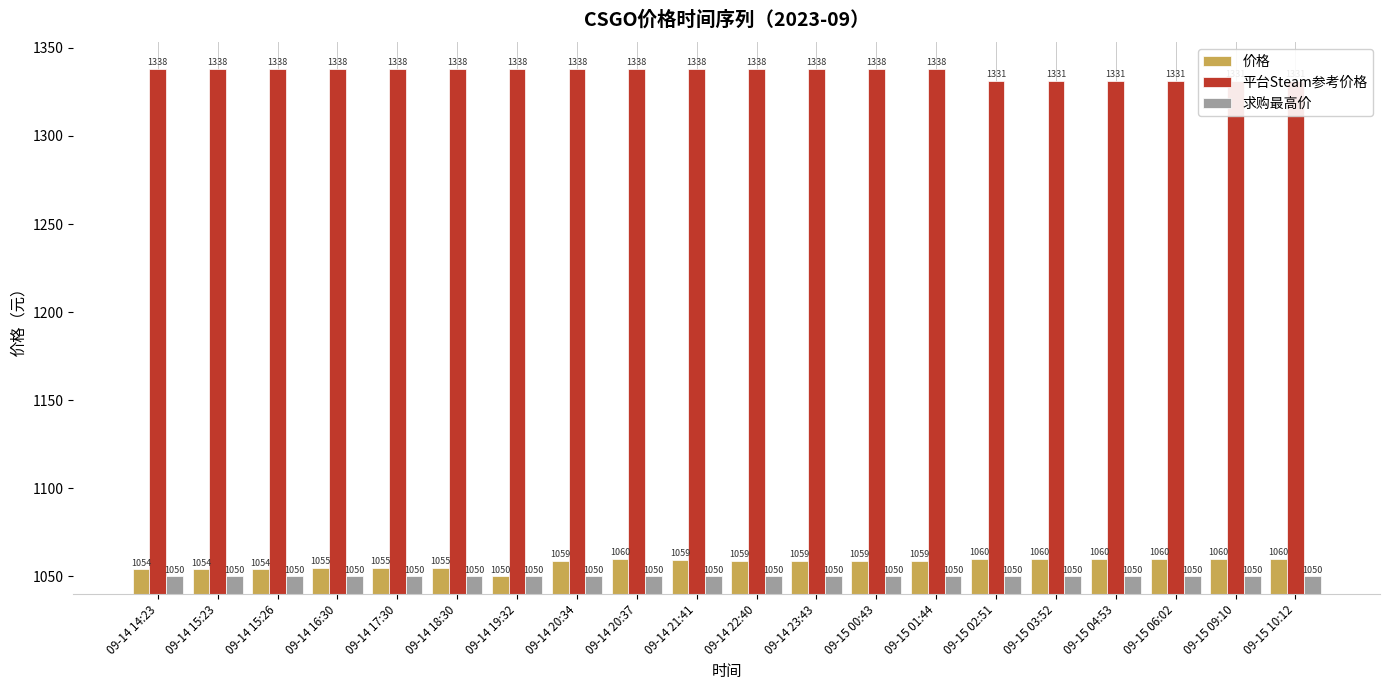

Reading left to right, extract all data points from this chart.

价格: 1054.0	1054.0	1054.0	1055.0	1055.0	1055.0	1050.0	1059.0	1059.9	1059.4	1059.0	1059.0	1059.0	1058.8	1060.0	1060.0	1060.0	1060.0	1060.0	1060.0
平台Steam参考价格: 1338.2	1338.2	1338.2	1338.2	1338.2	1338.2	1338.2	1338.2	1338.2	1338.2	1338.2	1338.2	1338.2	1338.2	1331.3	1331.3	1331.3	1331.3	1331.3	1331.3
求购最高价: 1050.0	1050.0	1050.0	1050.0	1050.0	1050.0	1050.0	1050.0	1050.0	1050.0	1050.0	1050.0	1050.0	1050.0	1050.0	1050.0	1050.0	1050.0	1050.0	1050.0